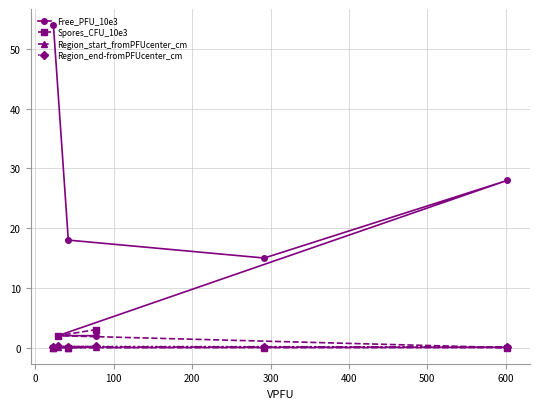

List the series in order of their peak value, lowest first.

Region_start_fromPFUcenter_cm, Region_end-fromPFUcenter_cm, Spores_CFU_10e3, Free_PFU_10e3